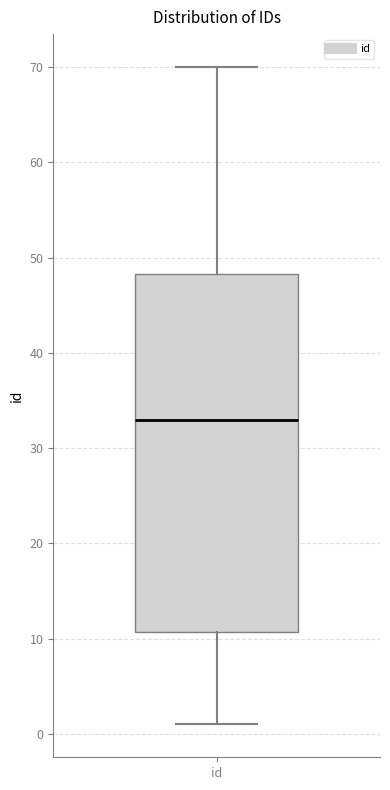

Where is the lower edge of the box for id on the y-axis? The values are not printed on the chart, so give them approximately, as read against the axis.

11